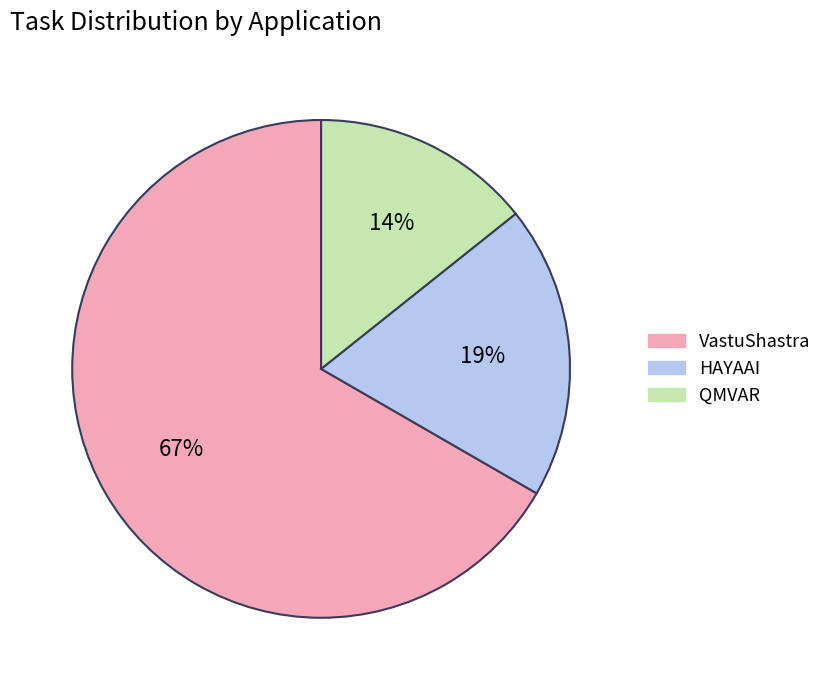

To the nearest percent, what is the average slice percentage?

33%